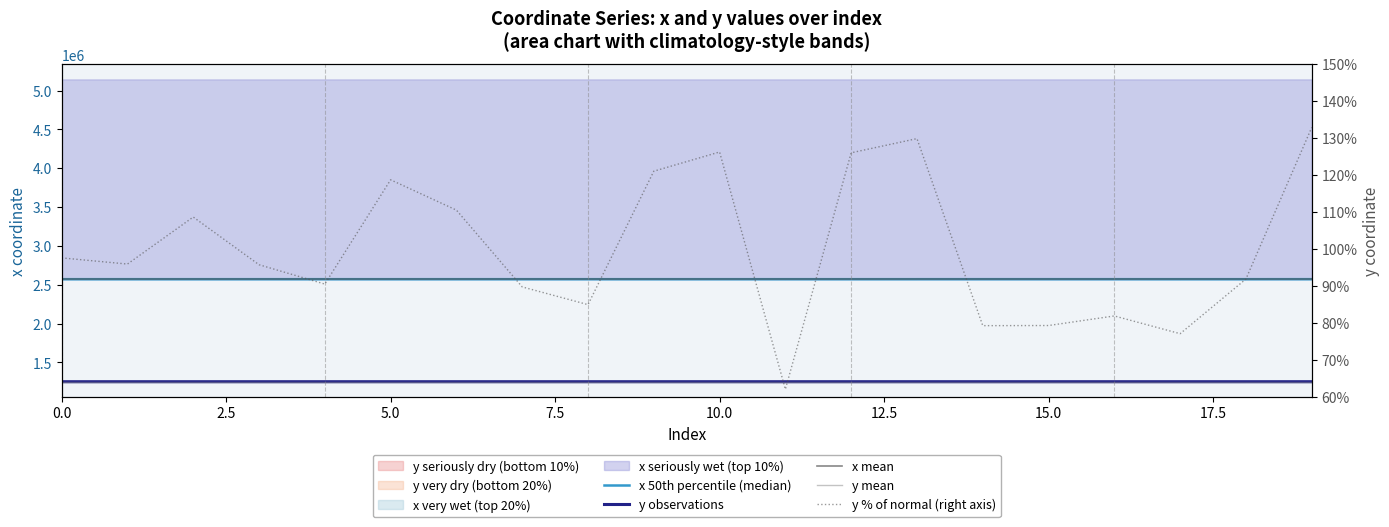

The x series shows 2572442.3 at 12. True or false?

True